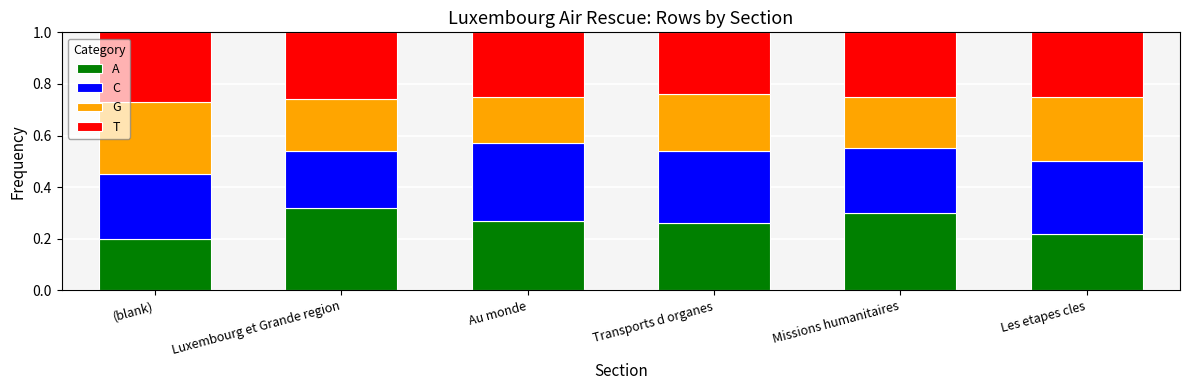

What is the total value across all series at (blank)?

1.0